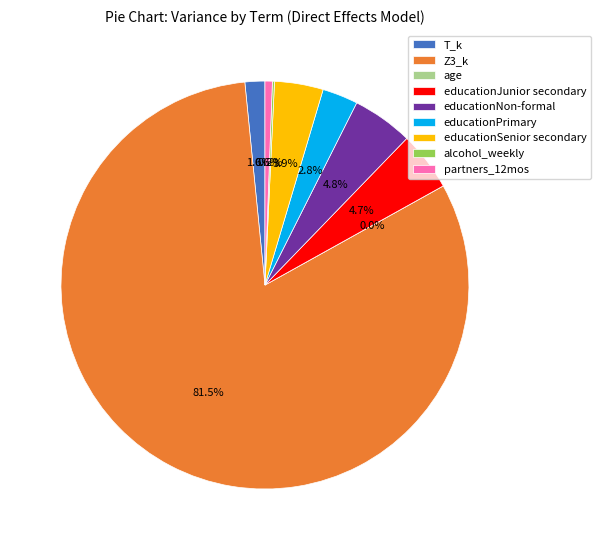

To the nearest percent, what is the combined percentage of educationPrimary and Z3_k?

84%